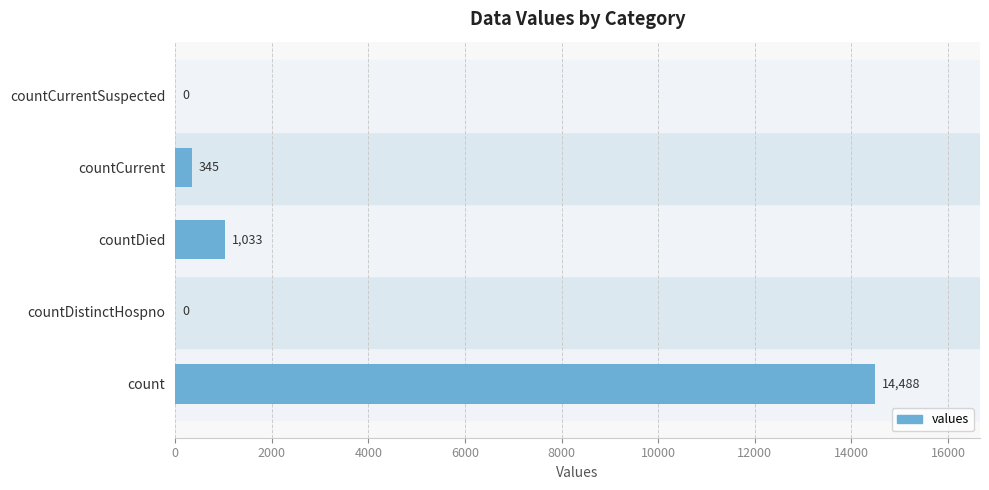

What is the sum of all values?

15866